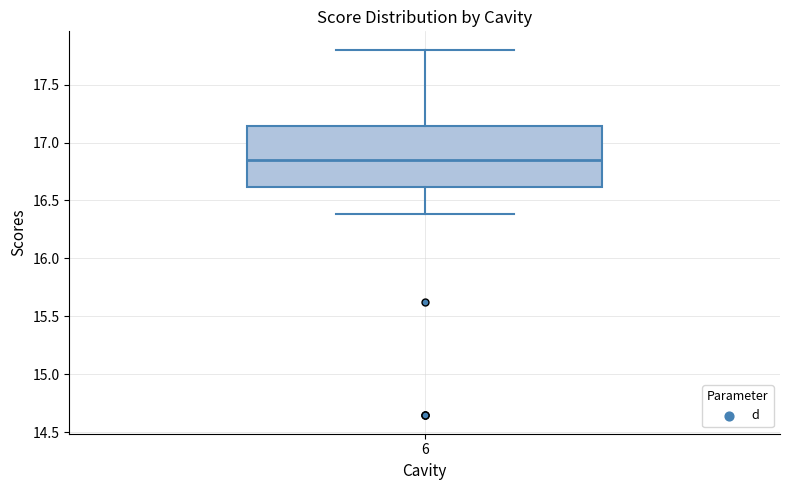

Transcribe this box plot: give where the median line is, the range the box spans, and where the two whiskers end, as read against the y-axis. The values are not printed on the chart, so give them approximately, as read against the axis.

median 16.85, box 16.60 to 17.15, whiskers 16.40 to 17.80